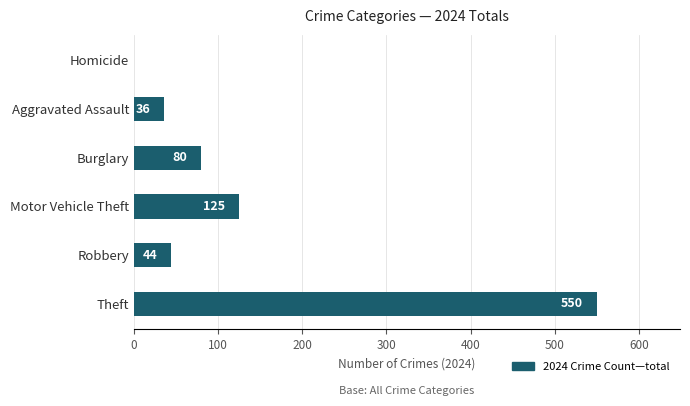

What is the change in value from Theft to Burglary?

-470